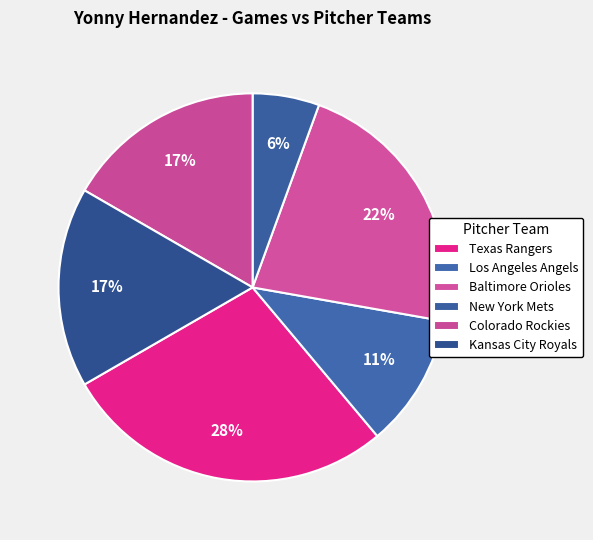

Which slice is the smallest?

New York Mets